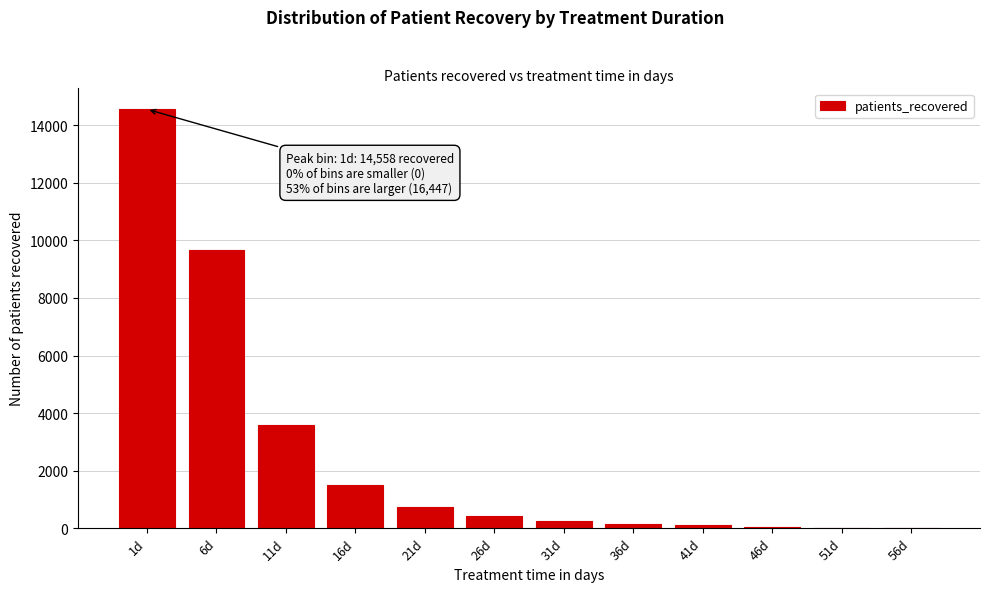

At which category does the chart reach its peak across all series?

1d